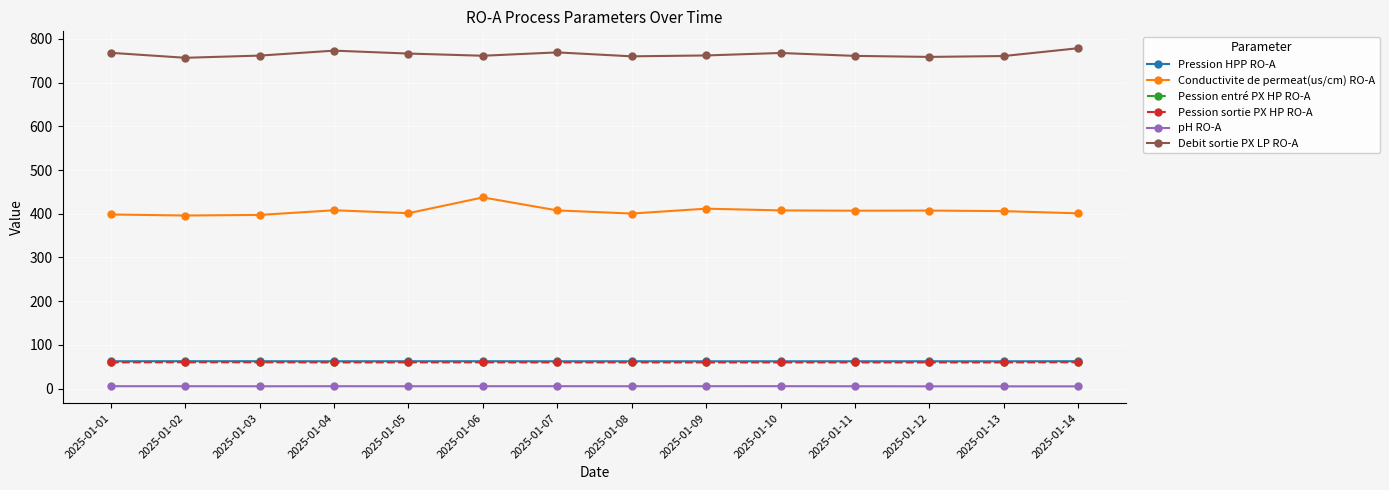

True or false: Pression HPP RO-A has more than 1 points higher than both neighbors.

True